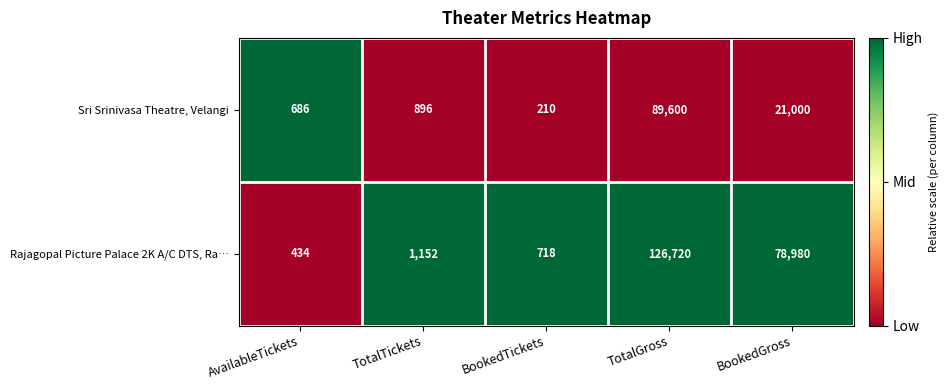

Reading right to left, transcribe all the data shown in this chart.

Sri Srinivasa Theatre, Velangi: BookedGross=21000	TotalGross=89600	BookedTickets=210	TotalTickets=896	AvailableTickets=686
Rajagopal Picture Palace 2K A/C DTS, Ra…: BookedGross=78980	TotalGross=126720	BookedTickets=718	TotalTickets=1152	AvailableTickets=434